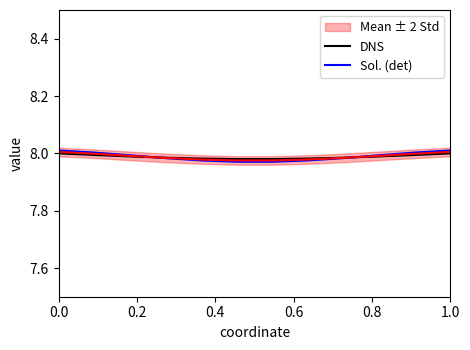

List the series in order of their peak value, highest first.

Sol. (det), DNS